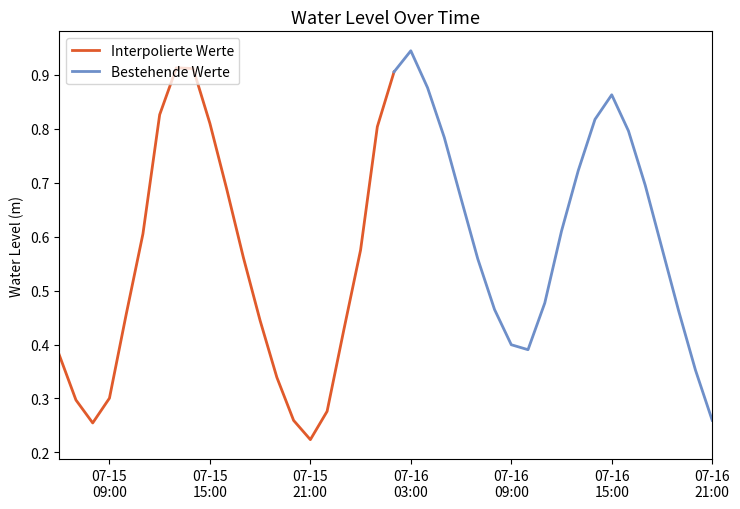

At which category does the chart reach its peak across all series?

2024-07-16 03:00:00